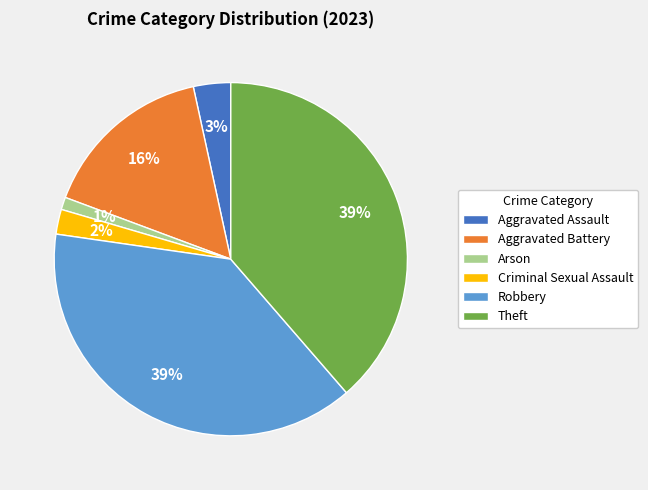

How many slices are in this pie chart?

6